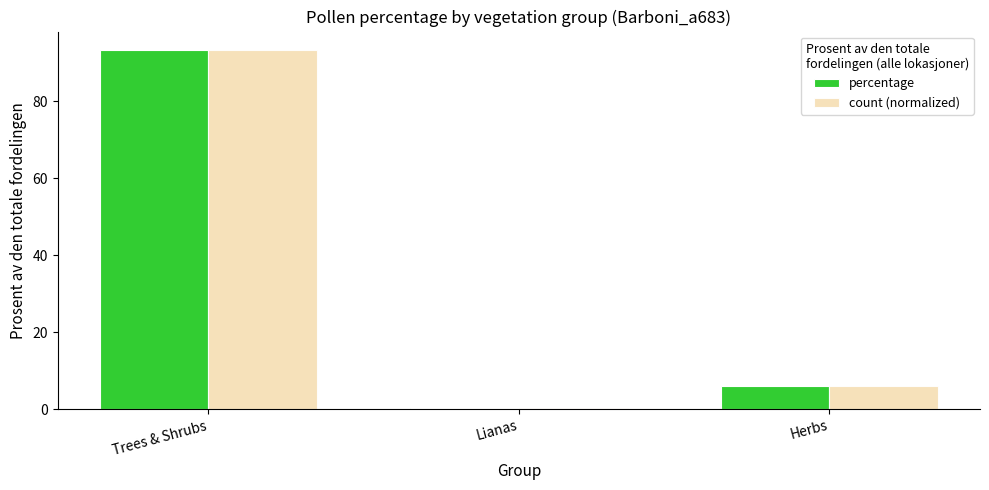

What position from the right is Trees & Shrubs?

3